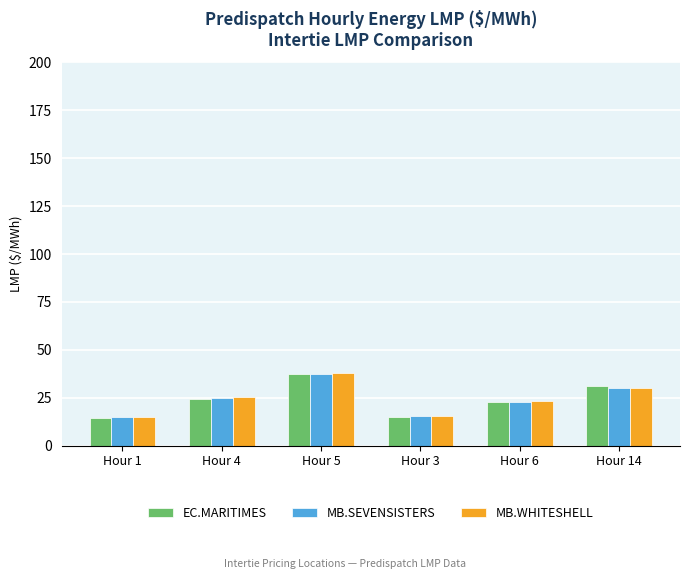

What is the average value of the MB.SEVENSISTERS series?

24.3